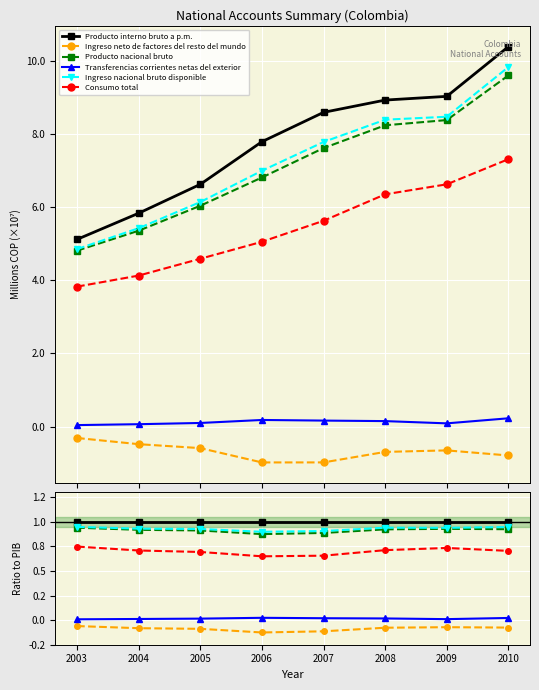

What are all the series names shown in the legend?

Producto interno bruto a p.m., Ingreso neto de factores del resto del mundo, Producto nacional bruto, Transferencias corrientes netas del exterior, Ingreso nacional bruto disponible, Consumo total